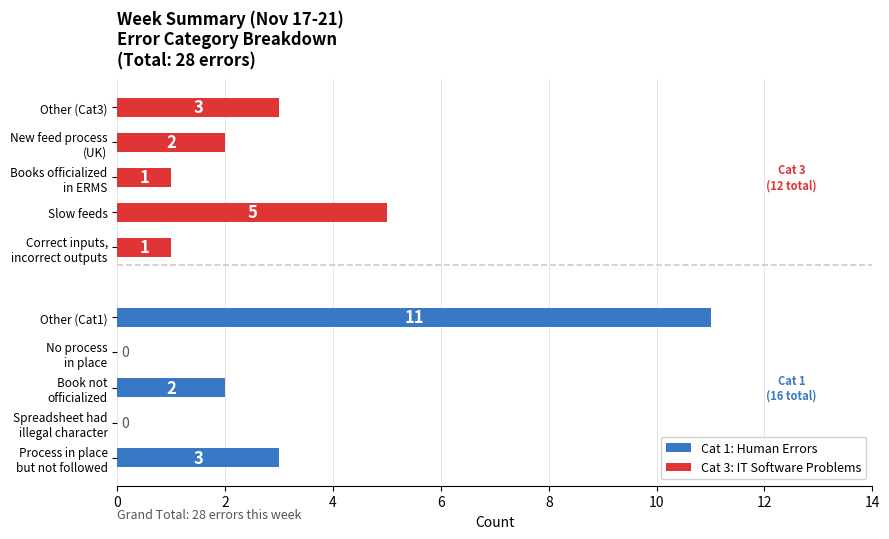

How many Cat 3: IT Software Problems values are between 1 and 3?

4